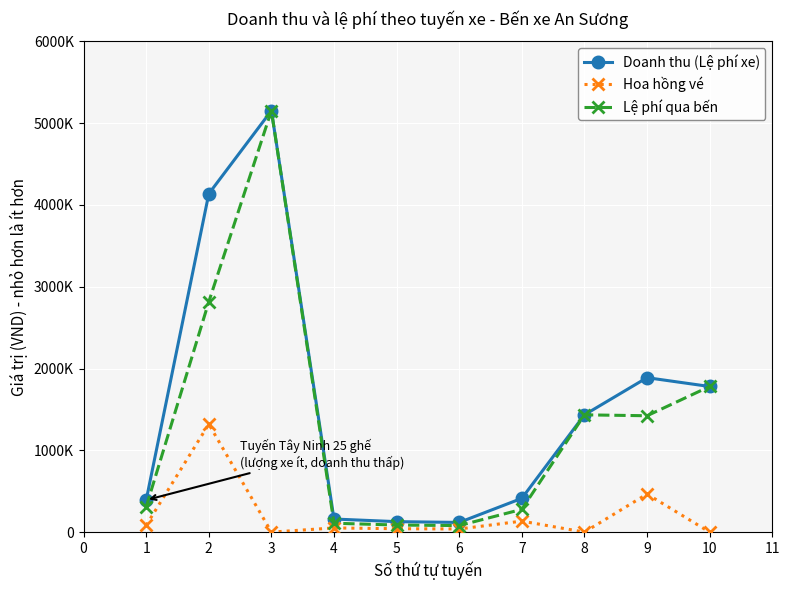

True or false: Lệ phí qua bến and Hoa hồng vé cross at least once.

False